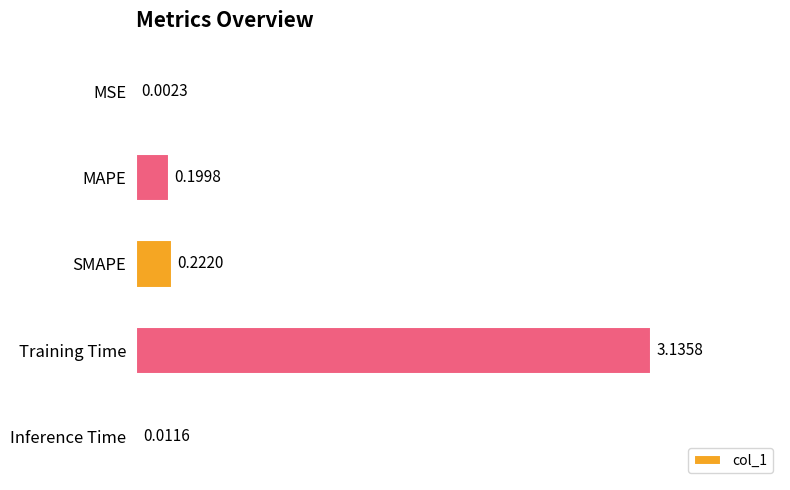

Between Training Time and SMAPE, which is larger?

Training Time